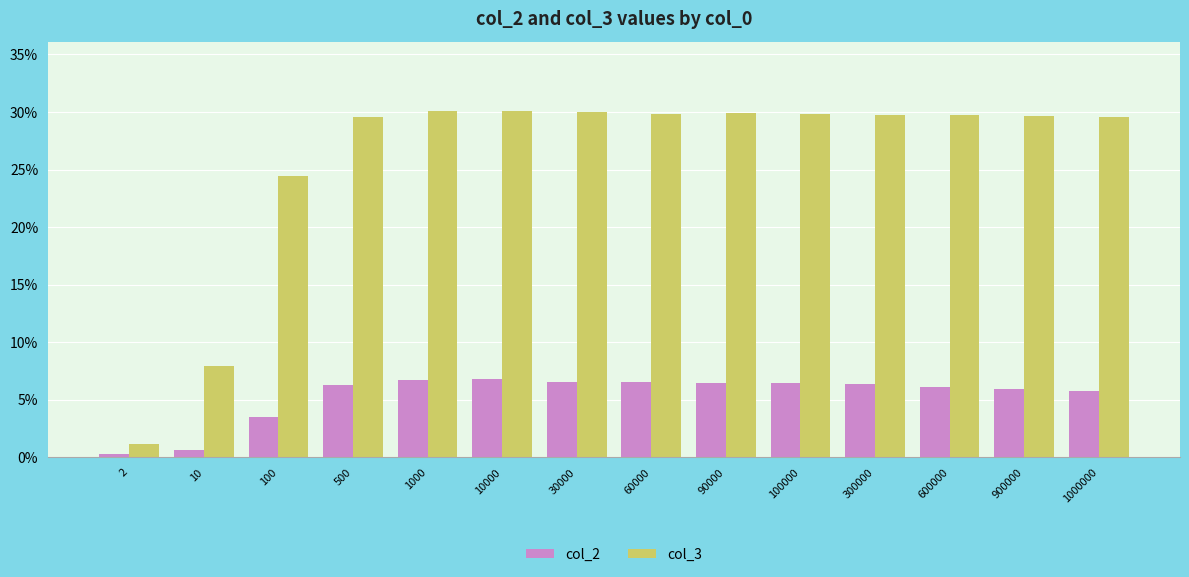

What is the value of the col_2 bar at the 6th from the left?

6.8